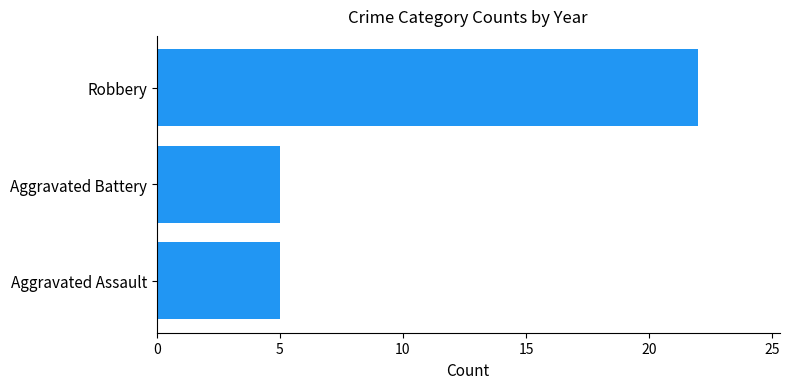

True or false: the data shows 2 at Aggravated Assault.

False